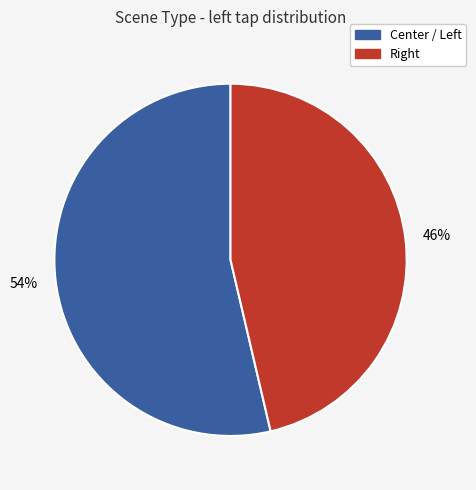

Count the number of slices in the pie.

2